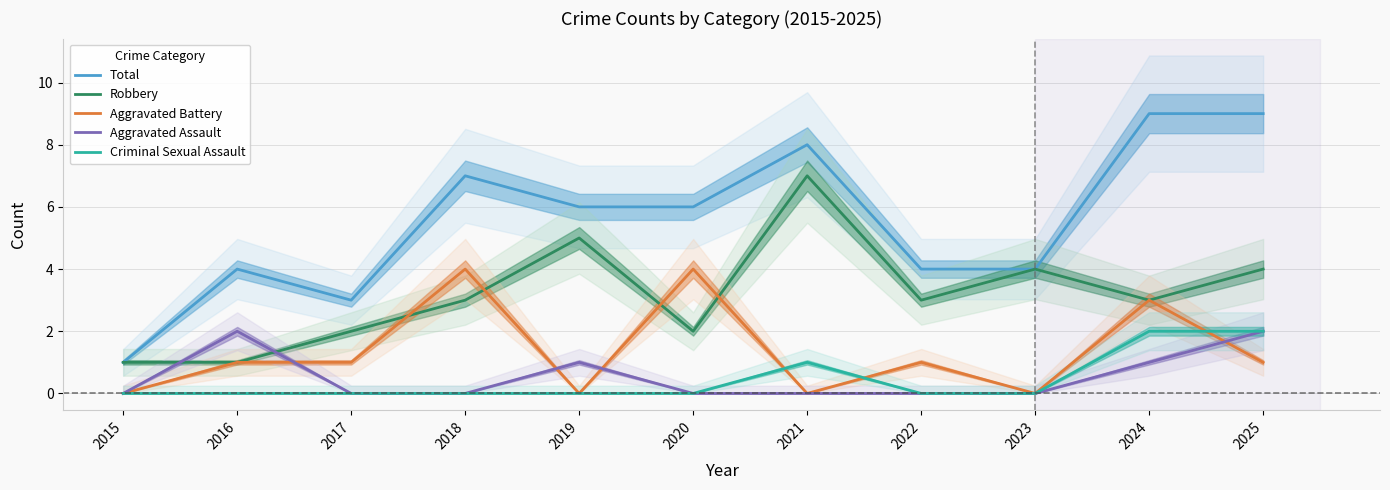

Reading left to right, extract all data points from this chart.

Total: 1	4	3	7	6	6	8	4	4	9	9
Robbery: 1	1	2	3	5	2	7	3	4	3	4
Aggravated Battery: 0	1	1	4	0	4	0	1	0	3	1
Aggravated Assault: 0	2	0	0	1	0	0	0	0	1	2
Criminal Sexual Assault: 0	0	0	0	0	0	1	0	0	2	2